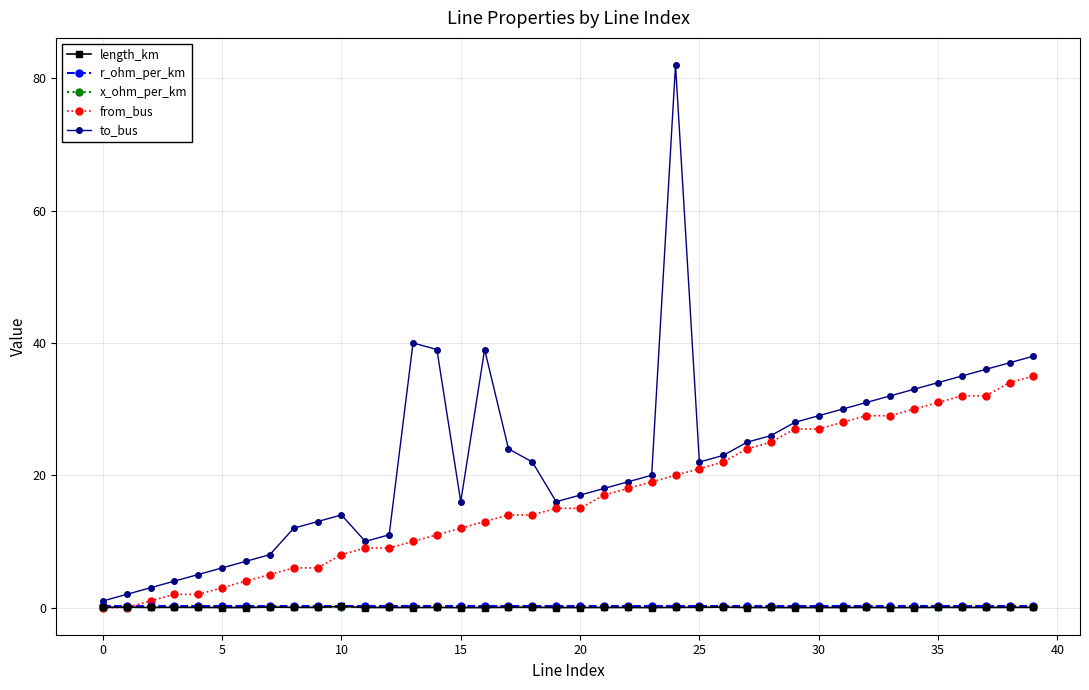

At how many categories does at least one series exceed 69?

1